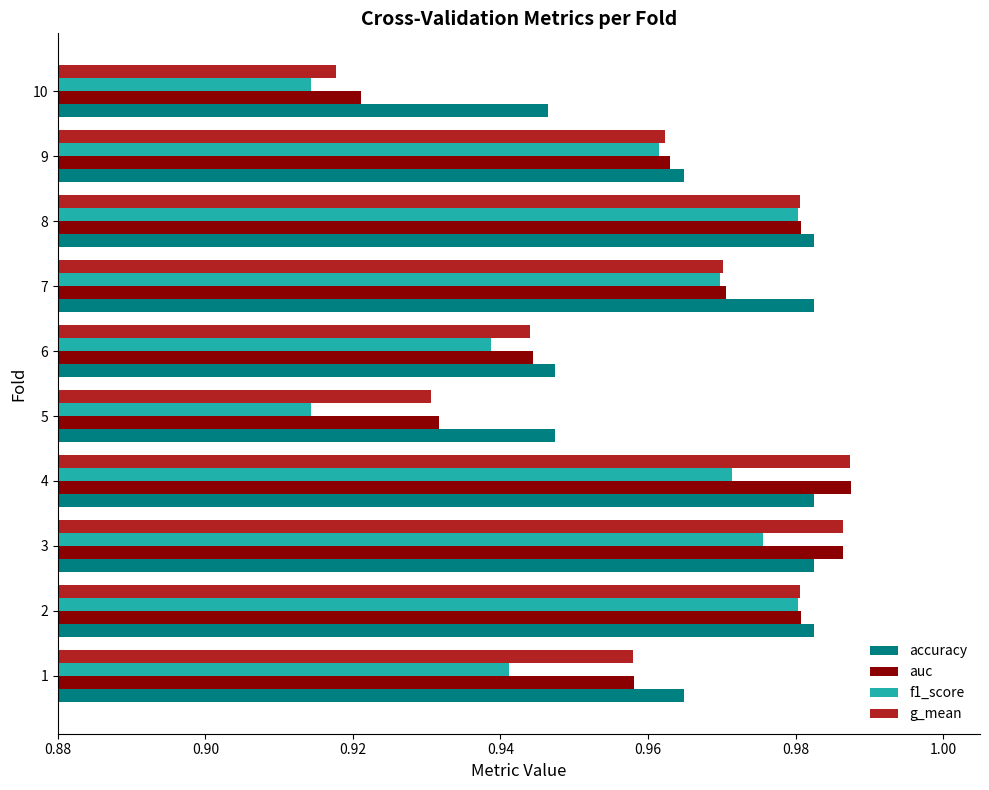

Which series changed the most between 8 and 10?

f1_score